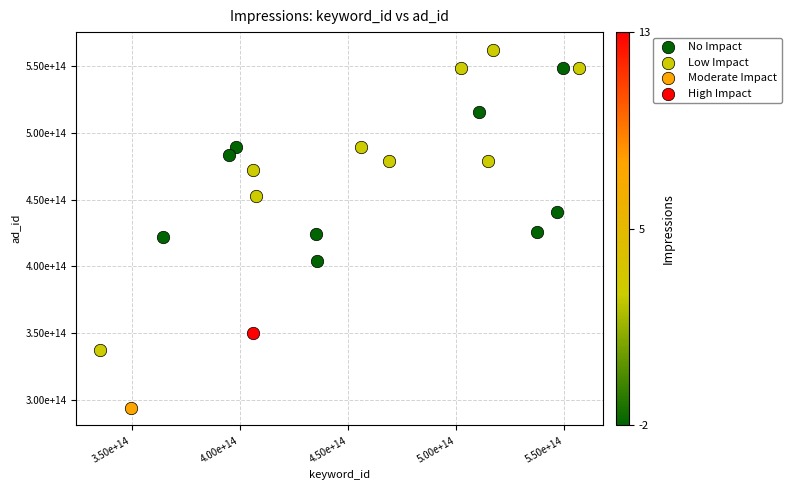

What are all the series names shown in the legend?

No Impact, Low Impact, Moderate Impact, High Impact